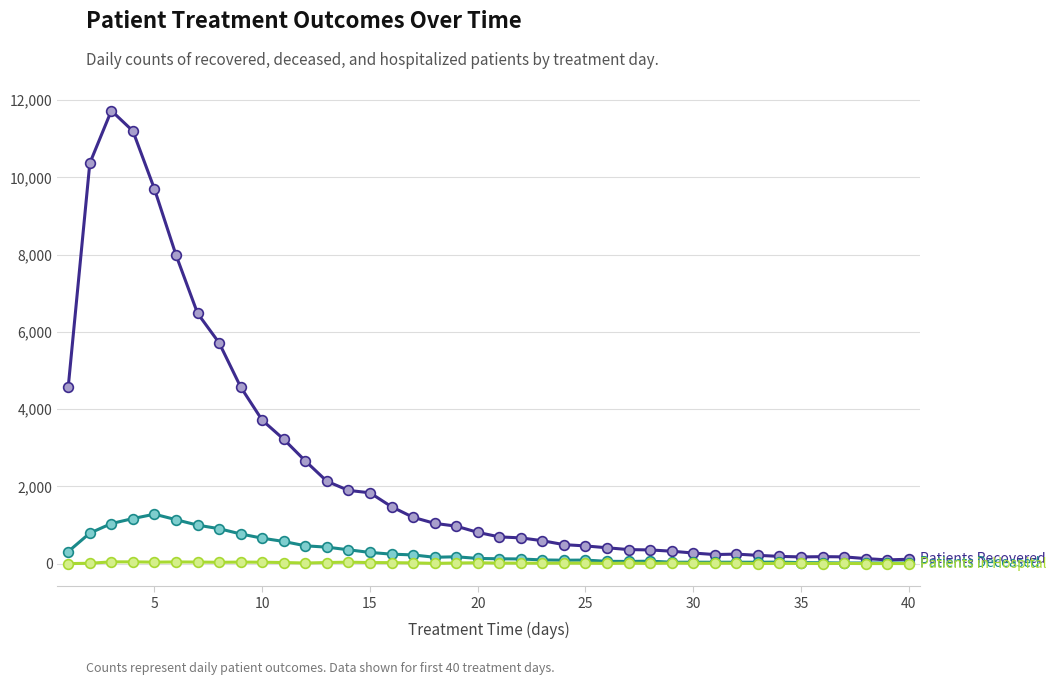

What is the greatest value displayed?

11728